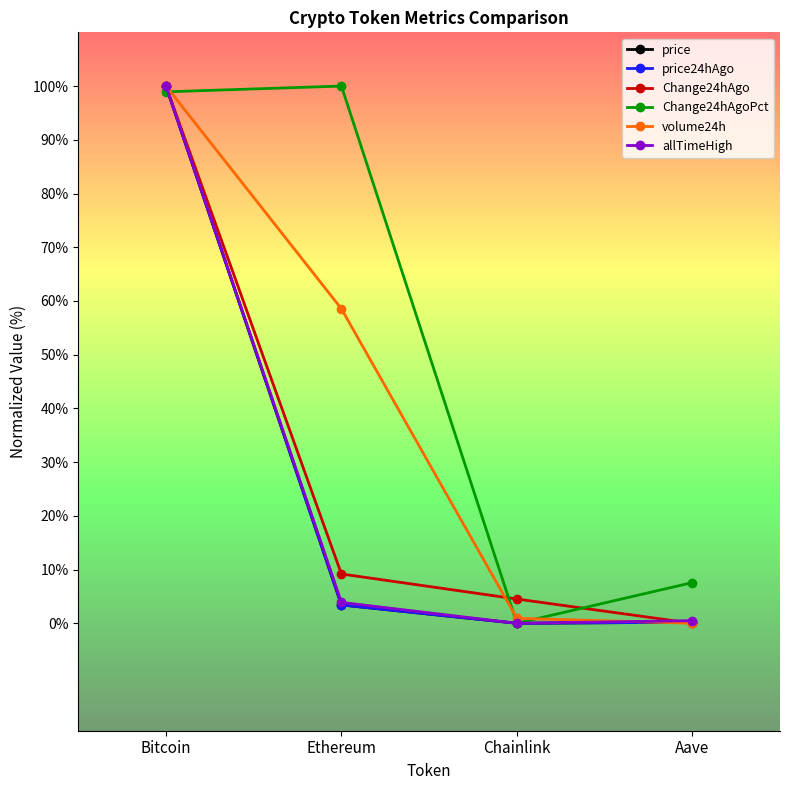

At which label is price24hAgo closest to 50?

Ethereum